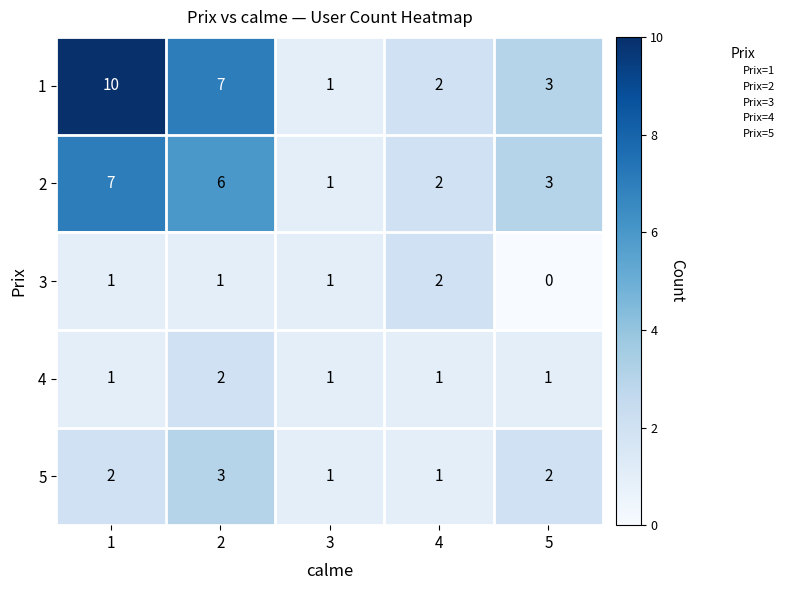

Which label corresponds to the smallest value in the chart?

5